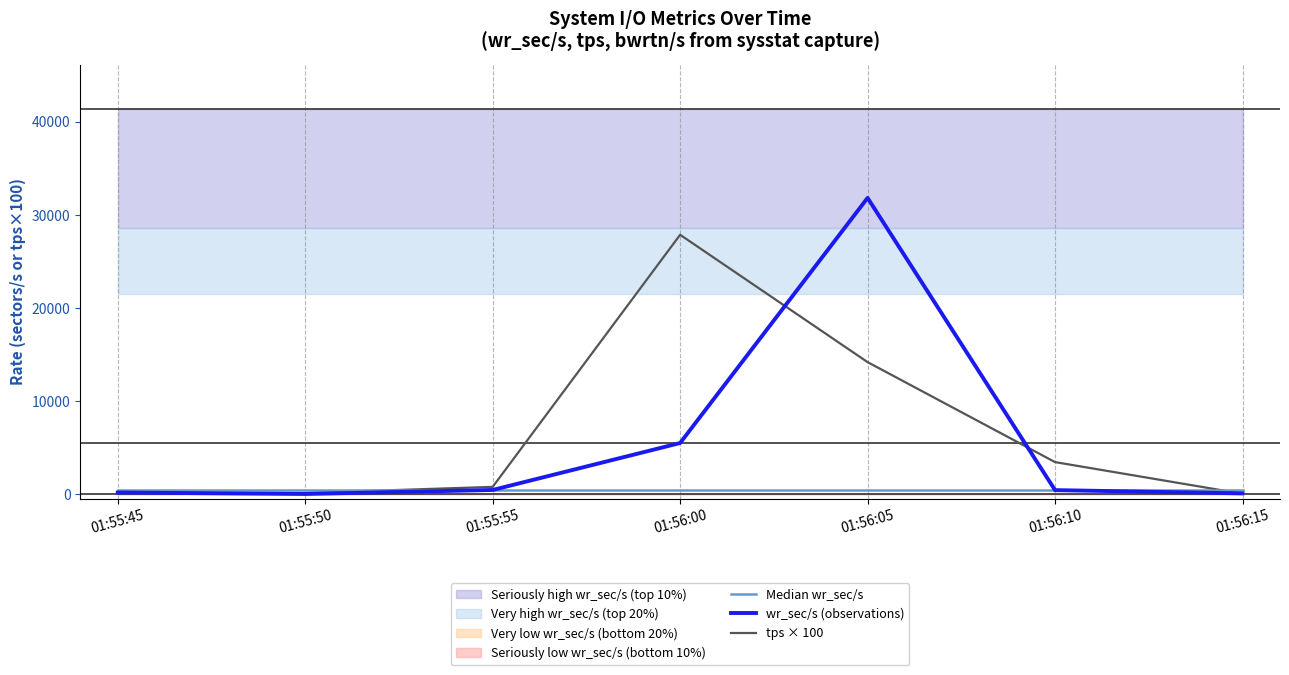

Is it true that Median wr_sec/s equals 430.4 at 01:55:45?

True